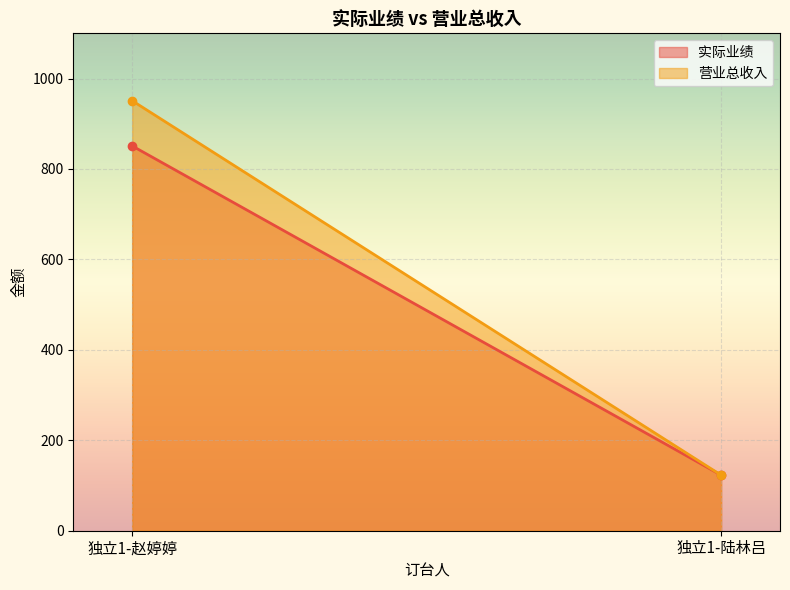

Is the value of 实际业绩 at 独立1-赵婷婷 greater than the value of 营业总收入 at 独立1-赵婷婷?

No